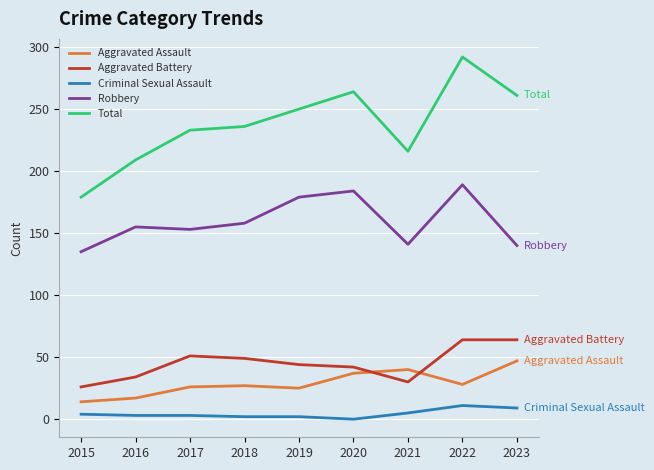

What is the difference between the Criminal Sexual Assault values at 2016 and 2022?

8